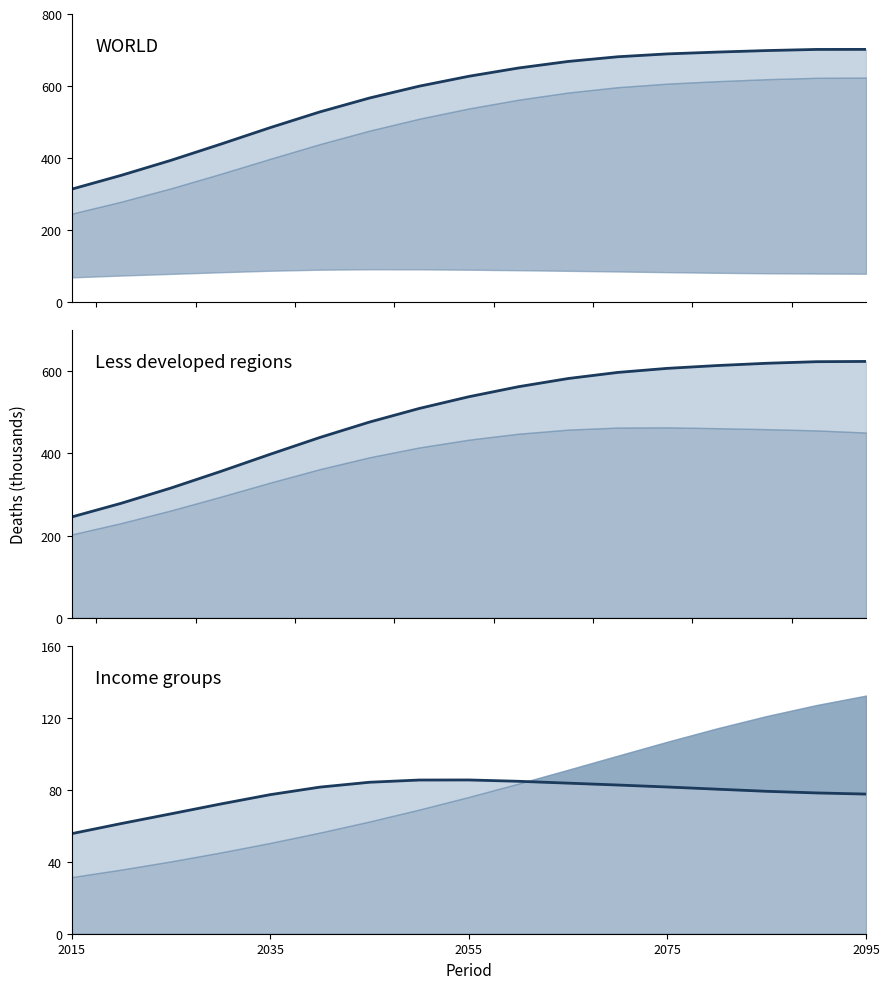

How many values in the WORLD series exceed 626?

9